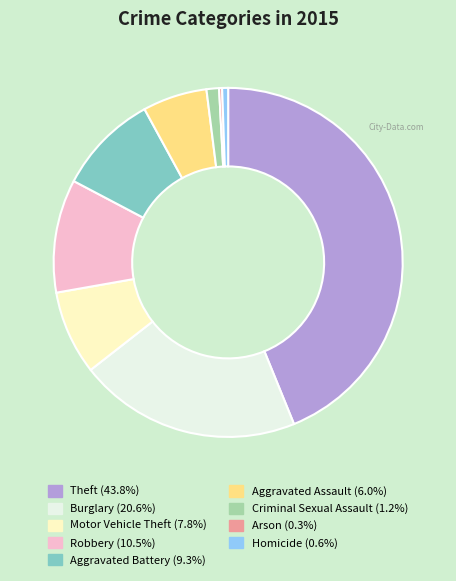

Which category has the biggest portion of the pie?

Theft